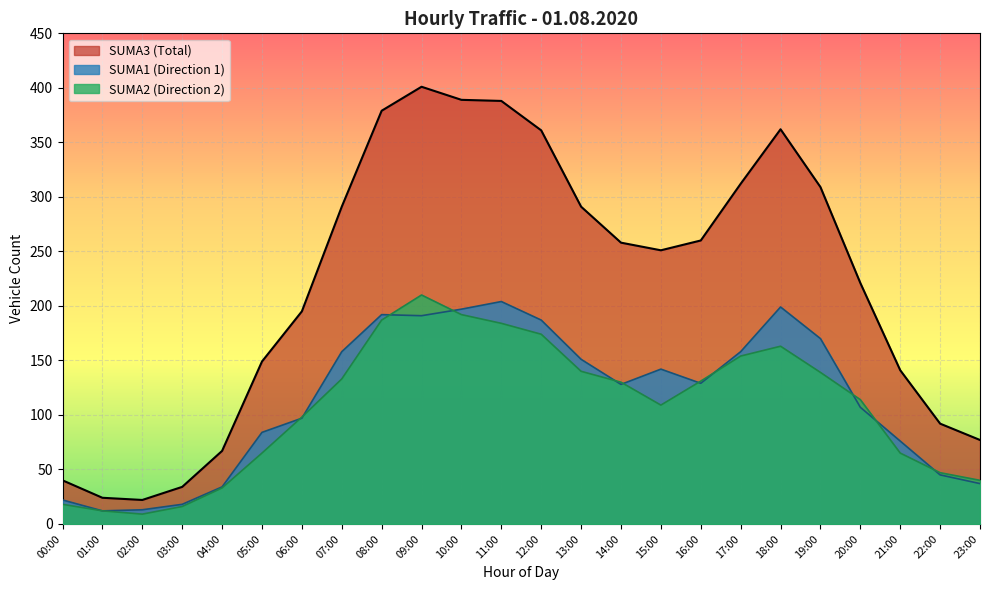

True or false: SUMA3 and SUMA1 intersect in this chart.

False